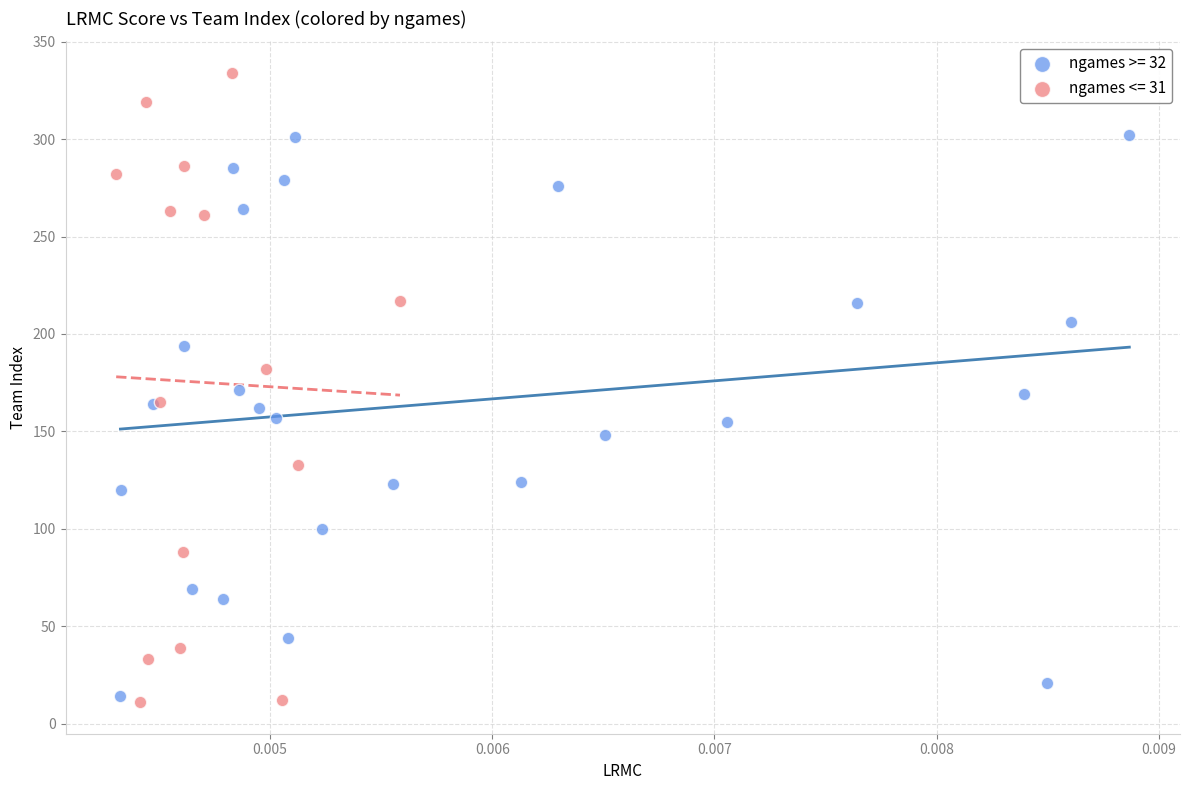

Which series has the widest spread of Y values?

ngames <= 31